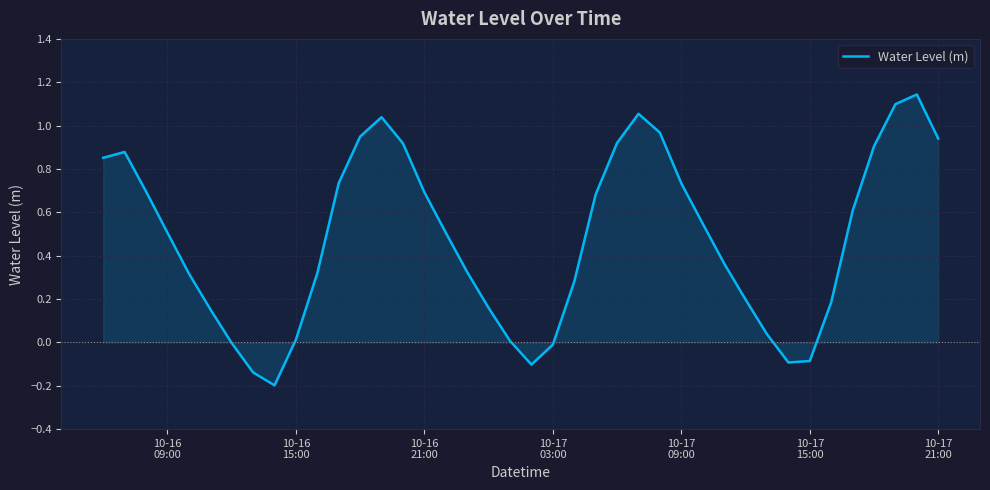

What is the difference between the maximum and minimum values?

1.3